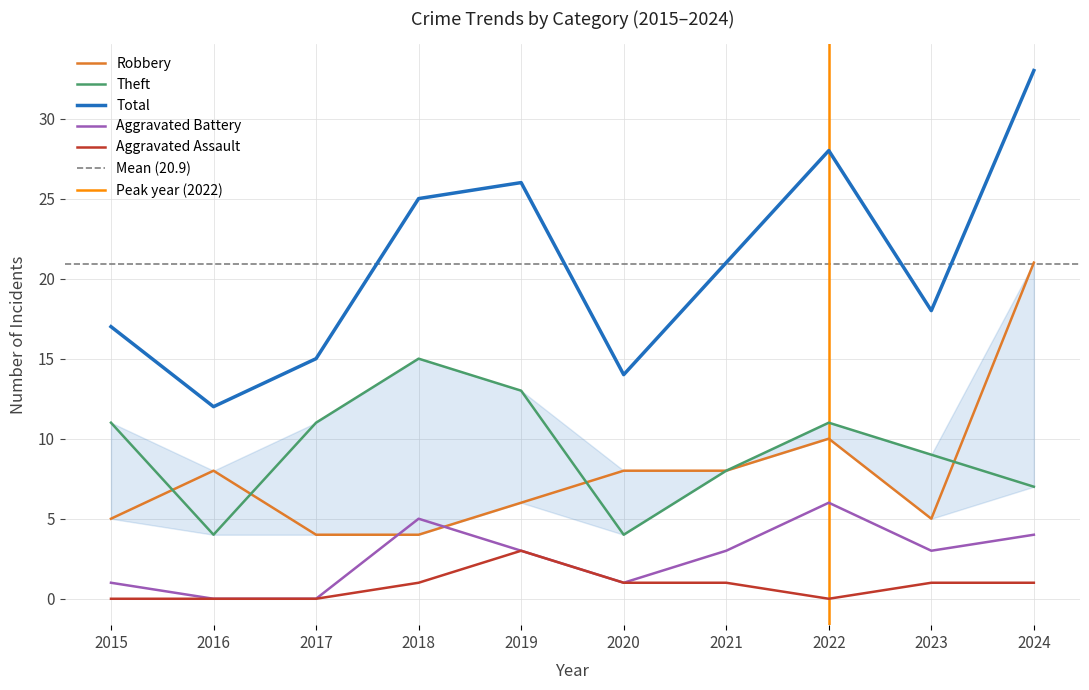

True or false: Theft and Aggravated Battery intersect in this chart.

False